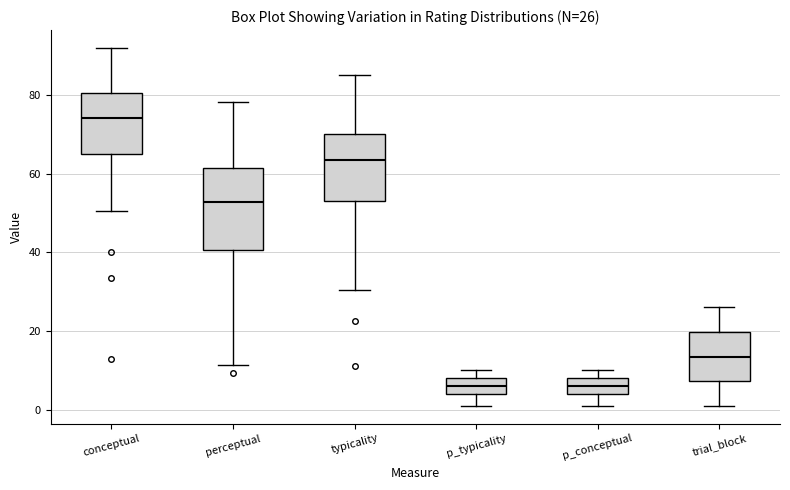

Comparing the boxes themselves (not the whiskers), which one is the tallest?

perceptual